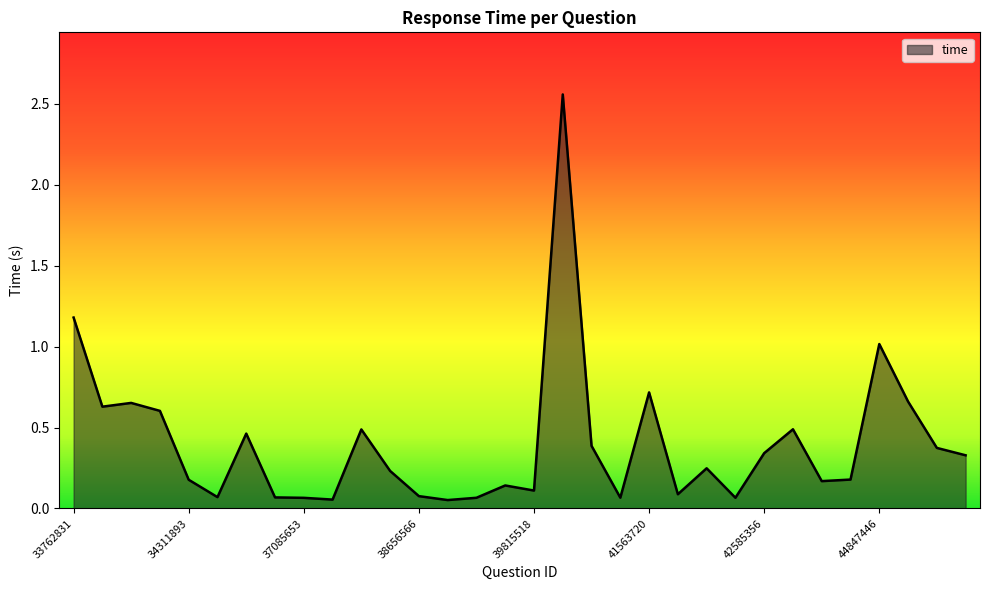

How many lines are shown in the chart?

1